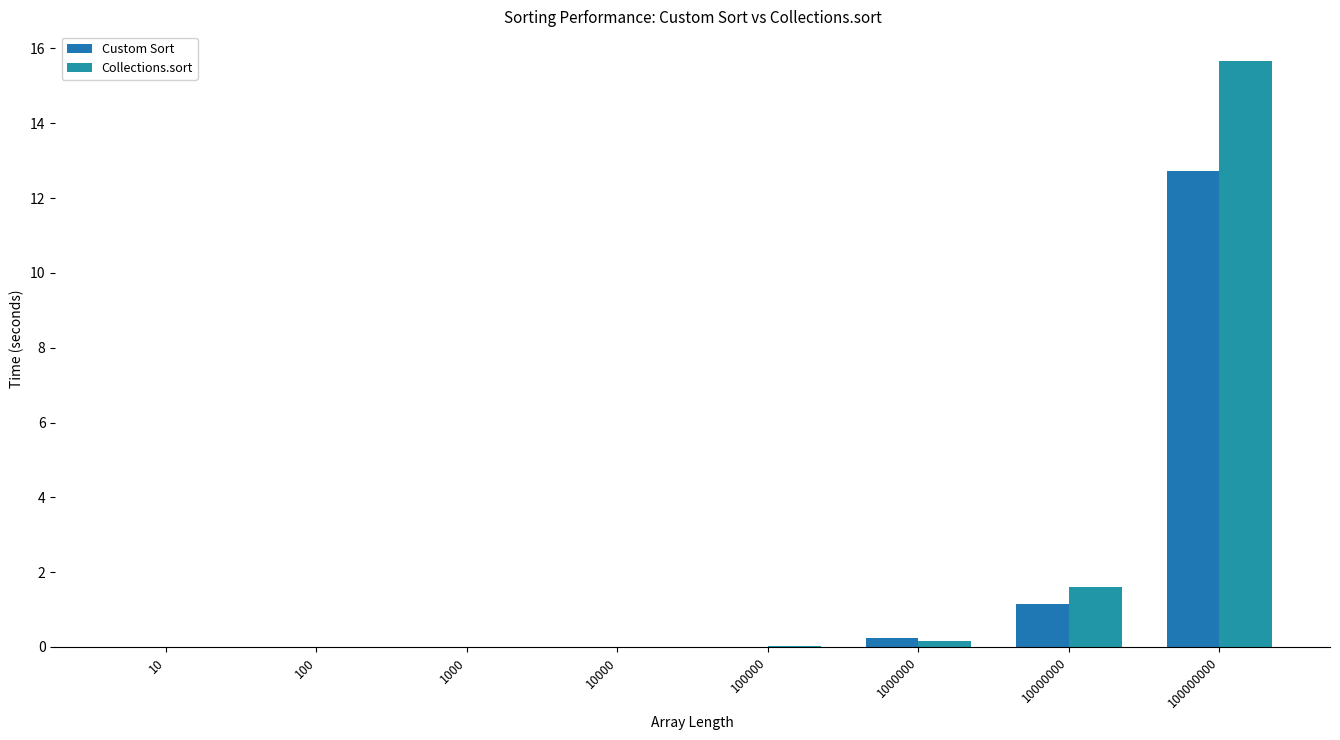

At 1000000, list the series in order from smallest to largest.

Collections.sort, Custom Sort